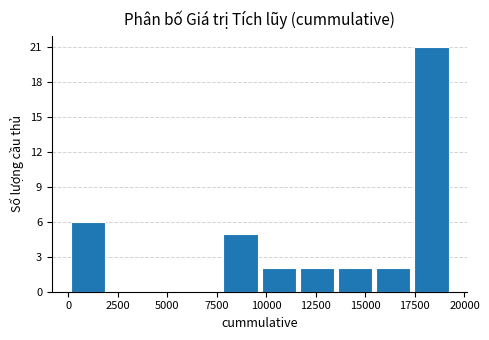

Around what value on the x-axis is the tallest bar? Give the approximate position of its centre, as read against the axis.

18500